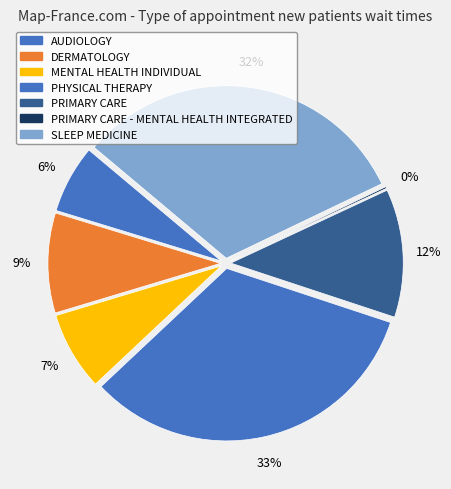

What is the largest slice in the pie chart?

PHYSICAL THERAPY